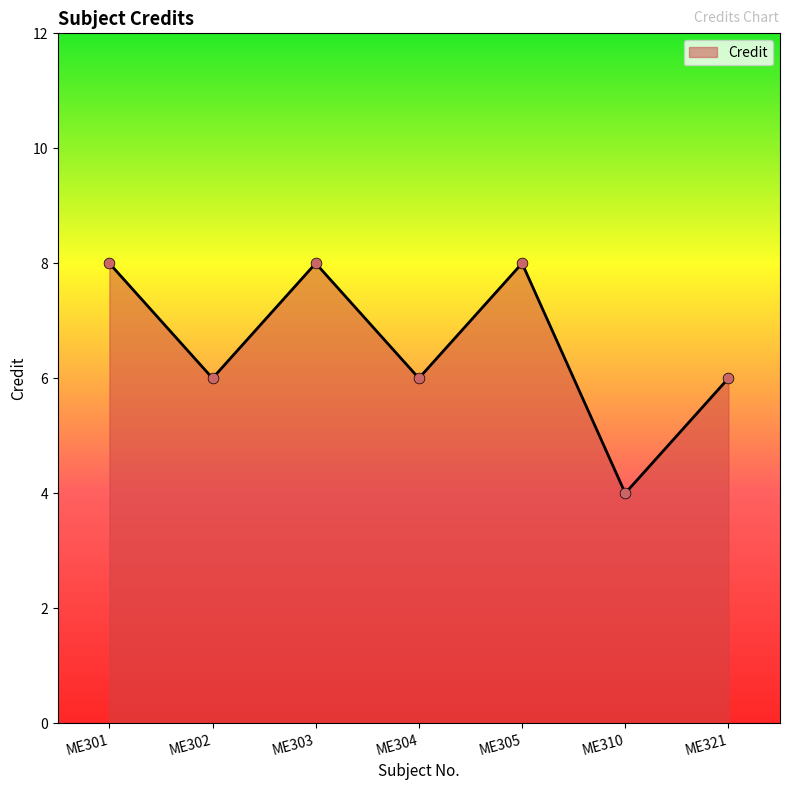

What is the change in value from ME304 to ME305?

+2